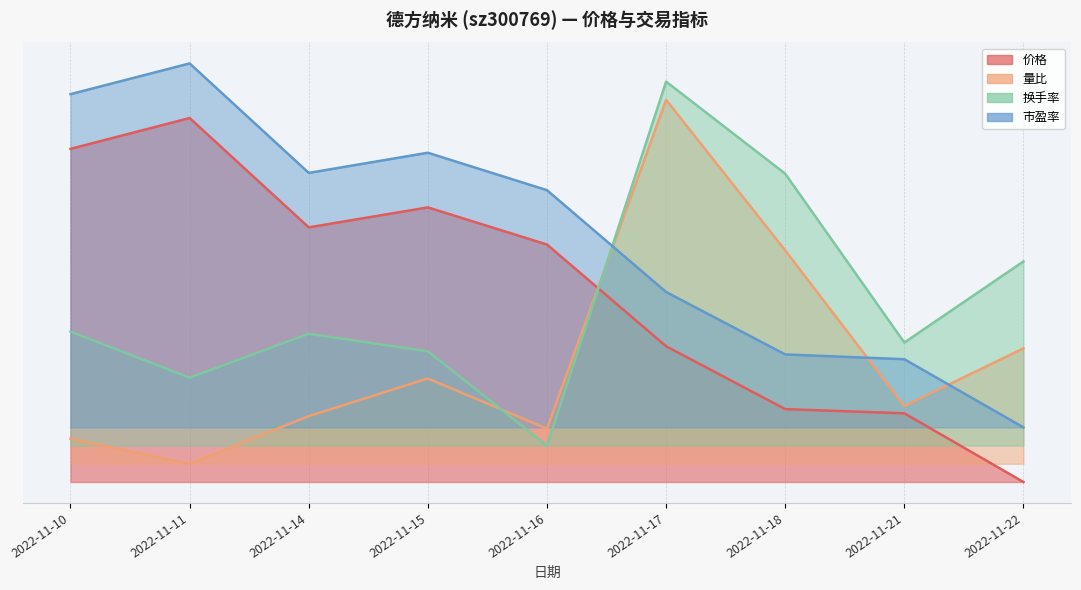

Where is the first local maximum for 量比?

2022-11-15